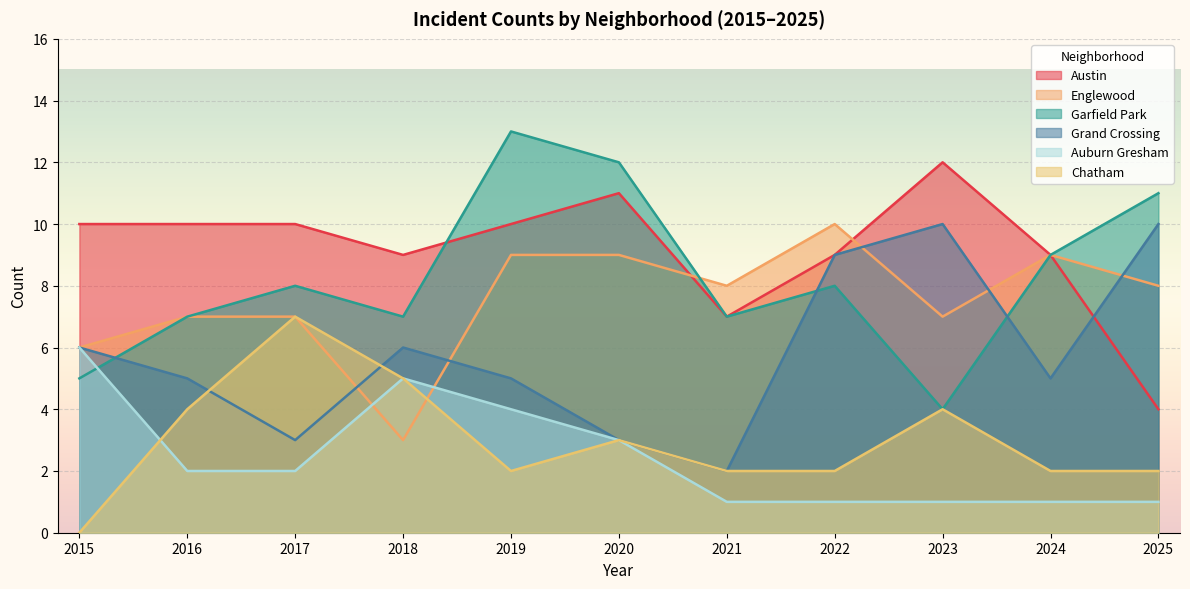

At which label does Grand Crossing first exceed 5?

2015